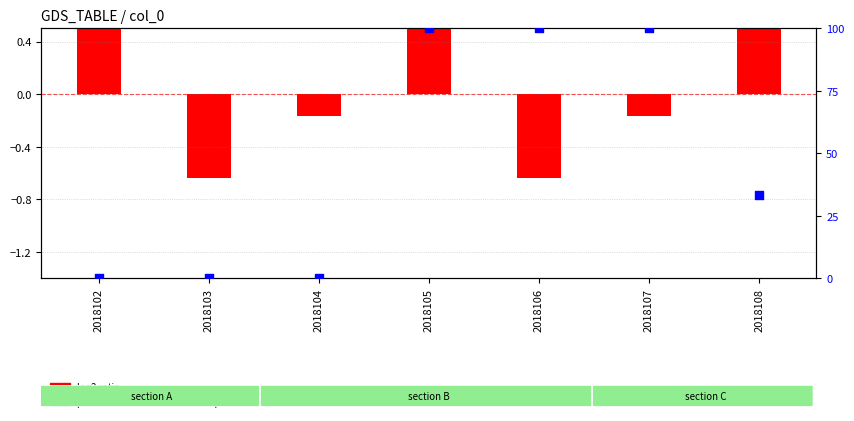

At which category is the sum across all series the highest?

2018105